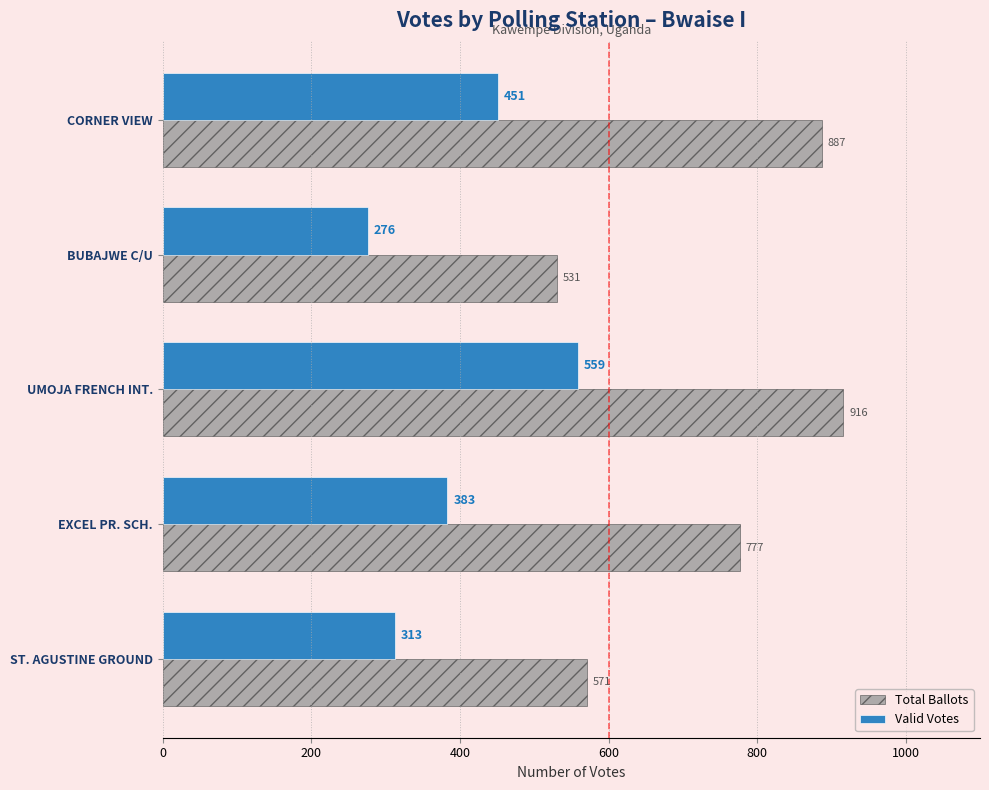

List the labels in order of Total Ballots value, largest first.

UMOJA FRENCH INT., CORNER VIEW, EXCEL PR. SCH., ST. AGUSTINE GROUND, BUBAJWE C/U